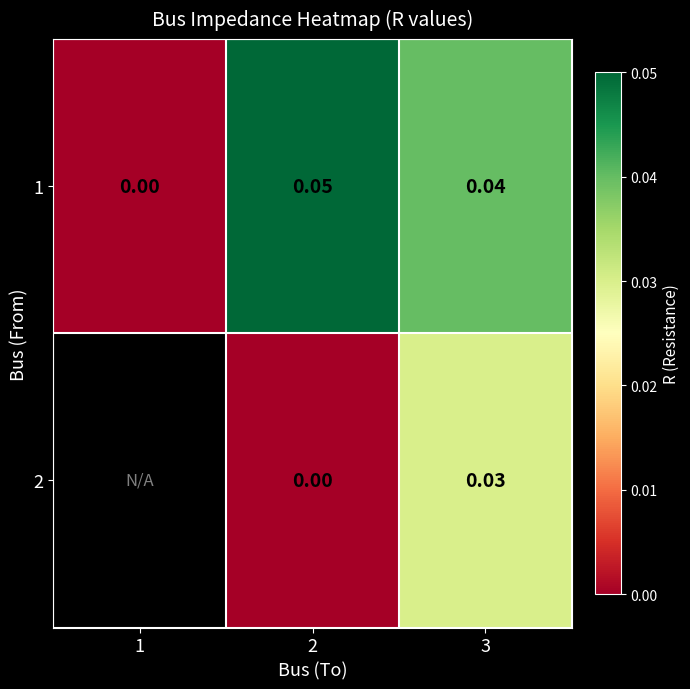

Is the value of 2 at 3 greater than the value of 1 at 2?

No